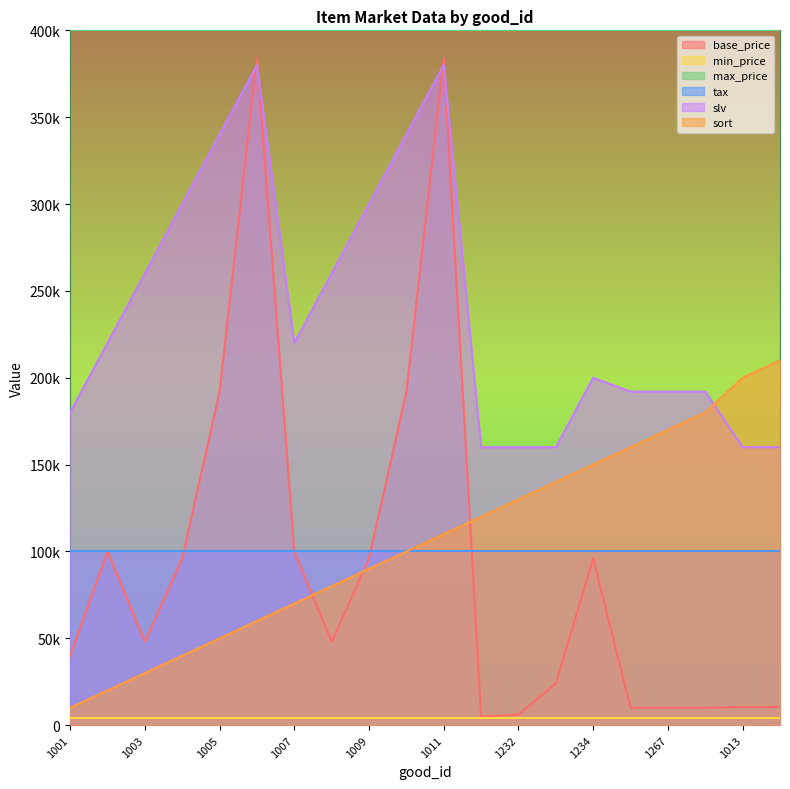

How many interior local peaks does the base_price series have?

4